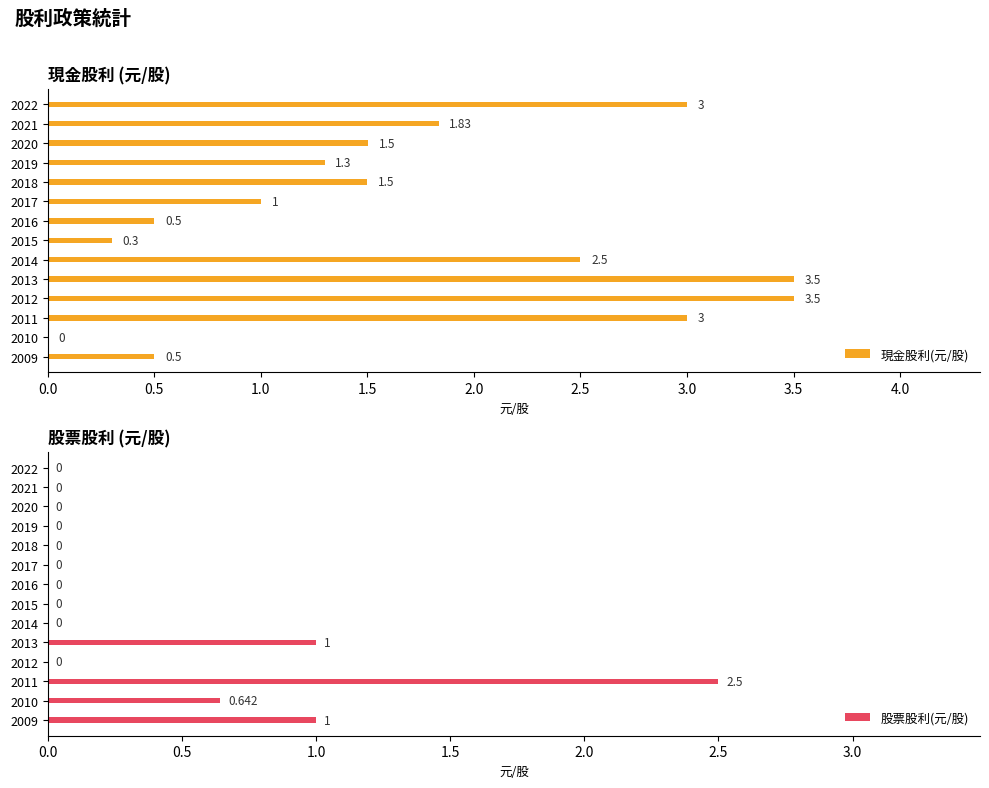

What is the sum of all 現金股利(元/股) values?

23.9